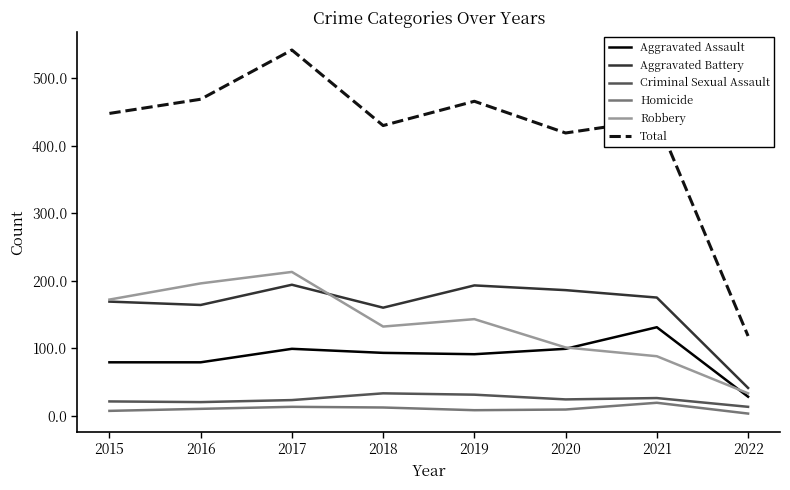

What value does the Aggravated Battery series have at 2021?

175